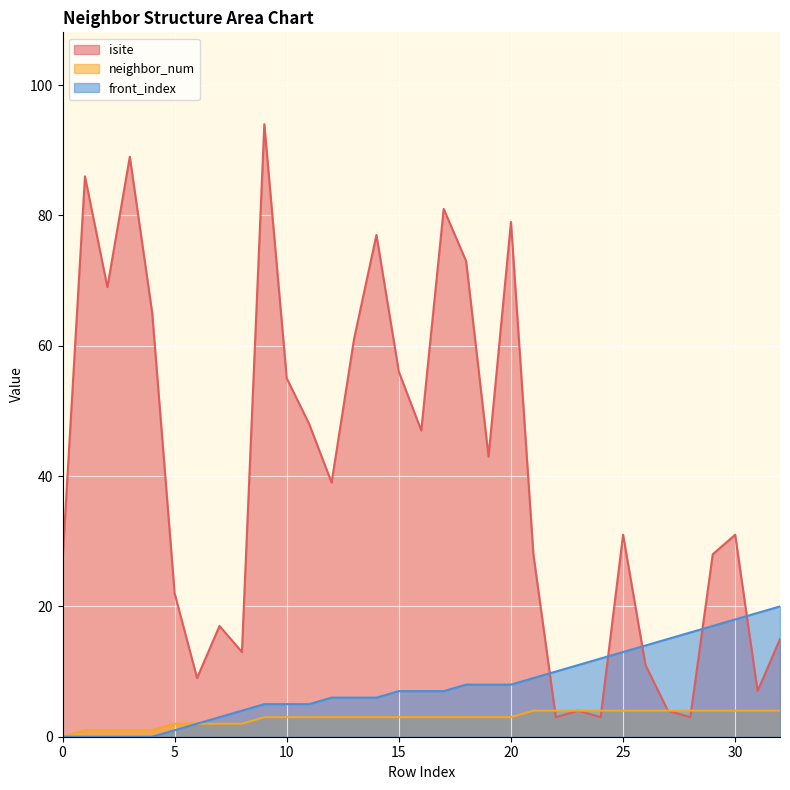

What is the value of the neighbor_num point at the 22nd from the left?

4